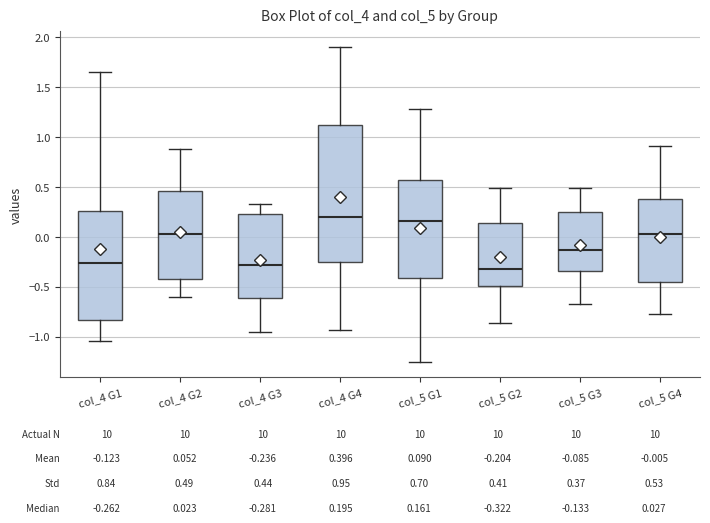

Reading left to right, transcribe this box plot: for each box, give where its median line is, the range the box spans, and where its two whiskers end, as read against the y-axis. The values are not printed on the chart, so give them approximately, as read against the axis.

col_4 G1: median -0.25, box -0.85 to 0.25, whiskers -1.05 to 1.65
col_4 G2: median 0.00, box -0.40 to 0.45, whiskers -0.60 to 0.90
col_4 G3: median -0.30, box -0.60 to 0.25, whiskers -0.95 to 0.30
col_4 G4: median 0.20, box -0.25 to 1.10, whiskers -0.95 to 1.90
col_5 G1: median 0.15, box -0.40 to 0.55, whiskers -1.25 to 1.30
col_5 G2: median -0.30, box -0.50 to 0.15, whiskers -0.85 to 0.50
col_5 G3: median -0.15, box -0.35 to 0.25, whiskers -0.65 to 0.50
col_5 G4: median 0.05, box -0.45 to 0.40, whiskers -0.75 to 0.90